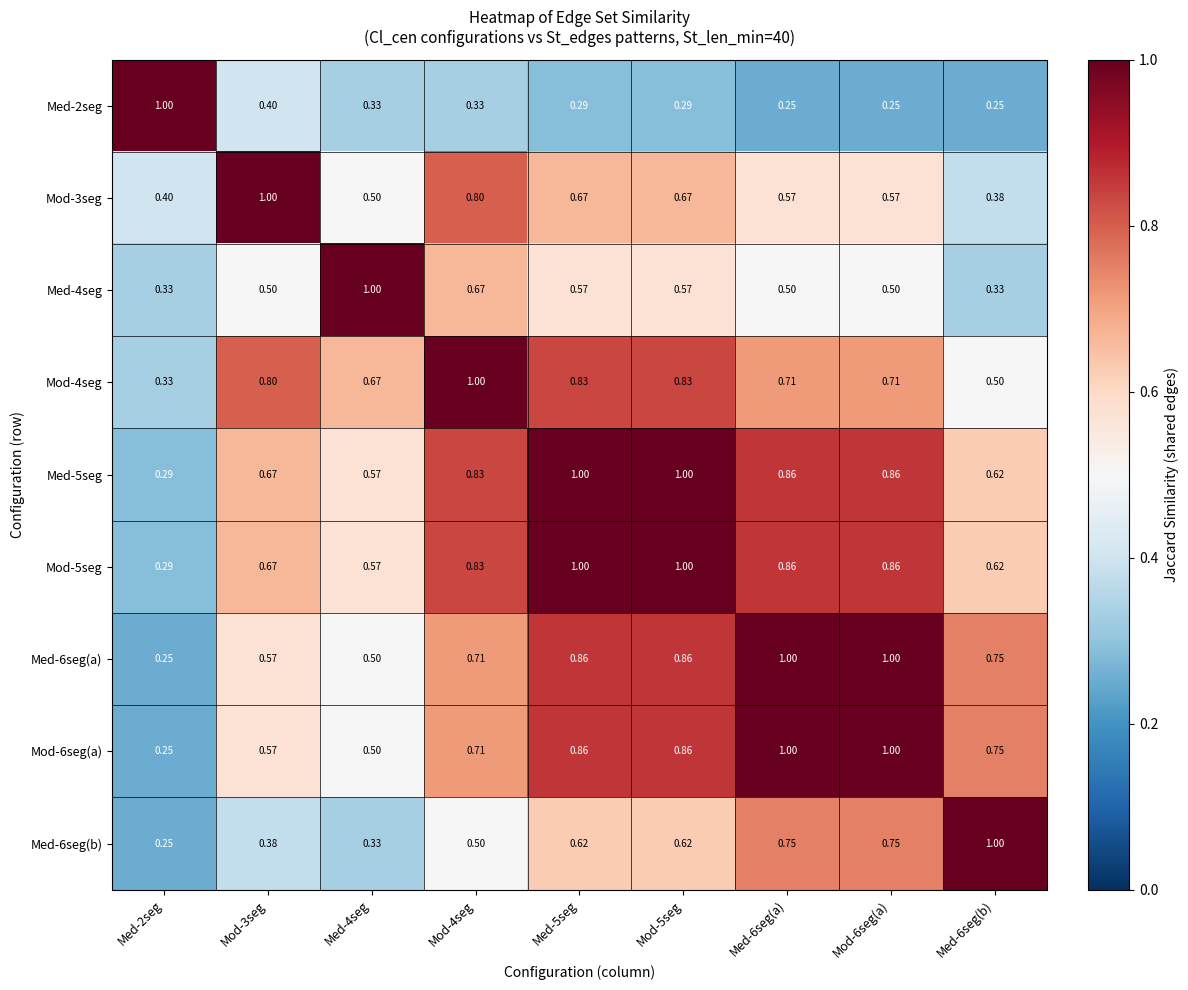

Is the value of Med-5seg at Med-5seg greater than the value of Mod-5seg at Med-2seg?

Yes